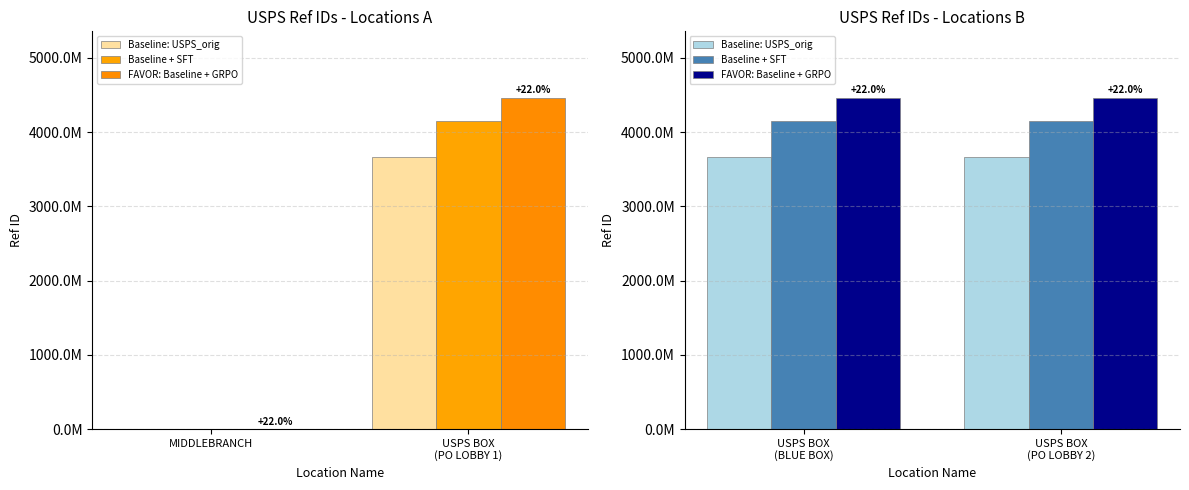

What are all the series names shown in the legend?

Baseline: USPS_orig, Baseline + SFT, FAVOR: Baseline + GRPO